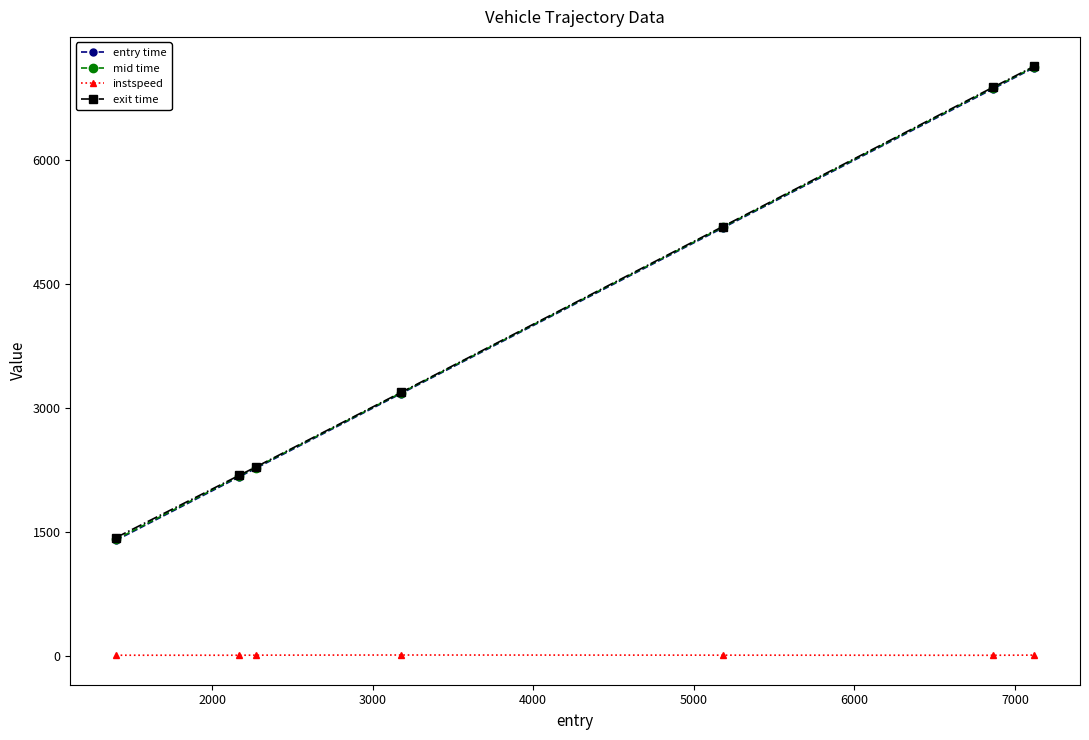

Is this an area chart (filled region under the line)?

No